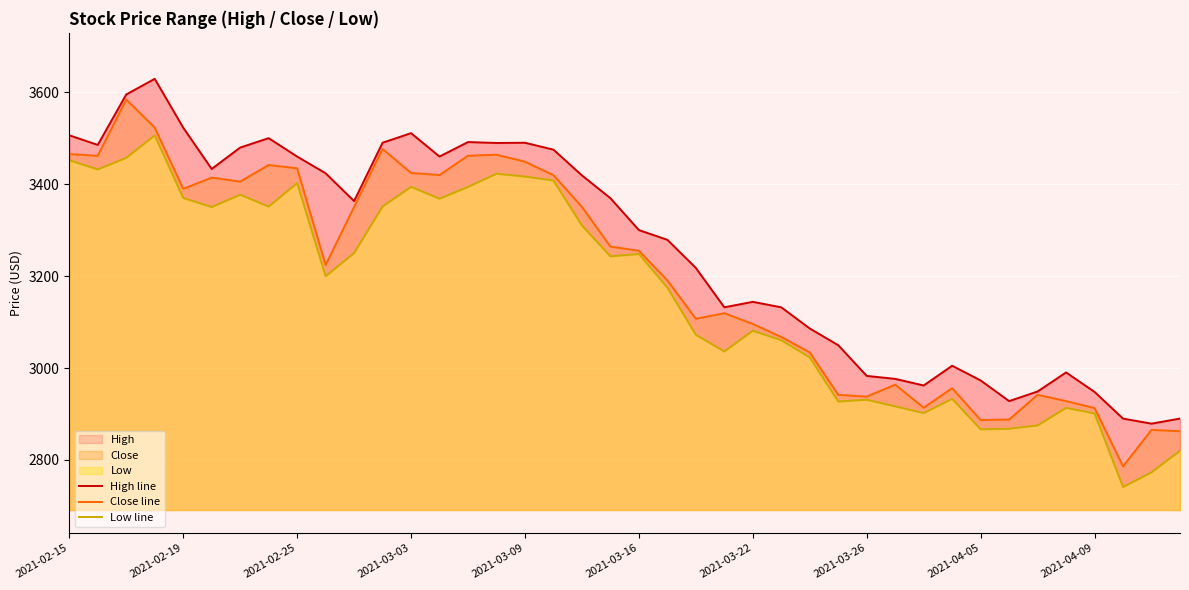

True or false: Close line has a value of 1982.4 at 2021-03-26.

False